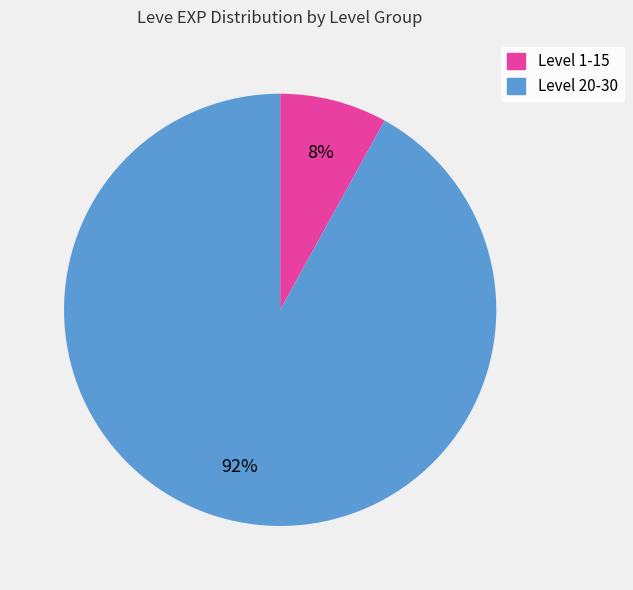

To the nearest percent, what is the difference between the largest and smallest slice percentages?

84%